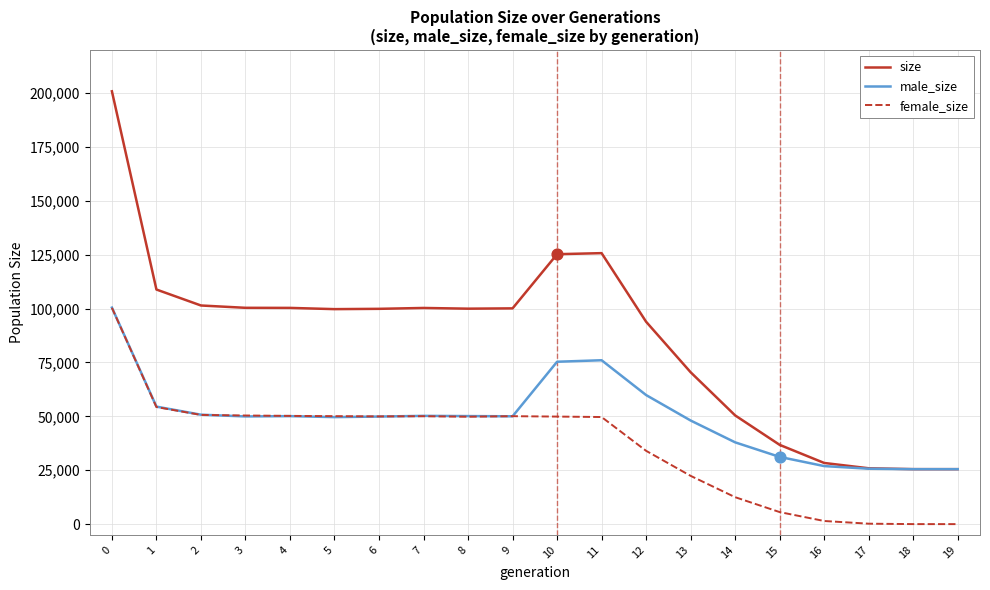

Is the value of size at 19 greater than the value of female_size at 12?

No